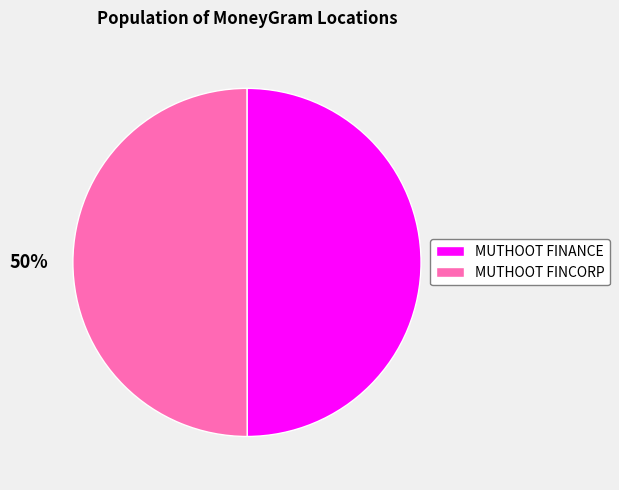

Approximately how many times larger is the value at MUTHOOT FINCORP compared to MUTHOOT FINANCE?

1.0